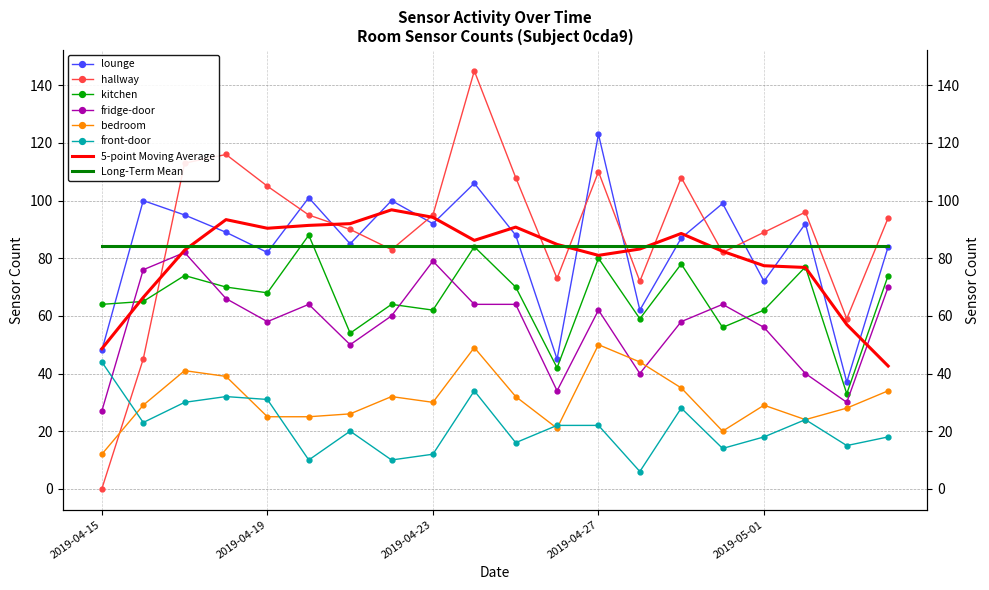

Where is the first local maximum for kitchen?

2019-04-17